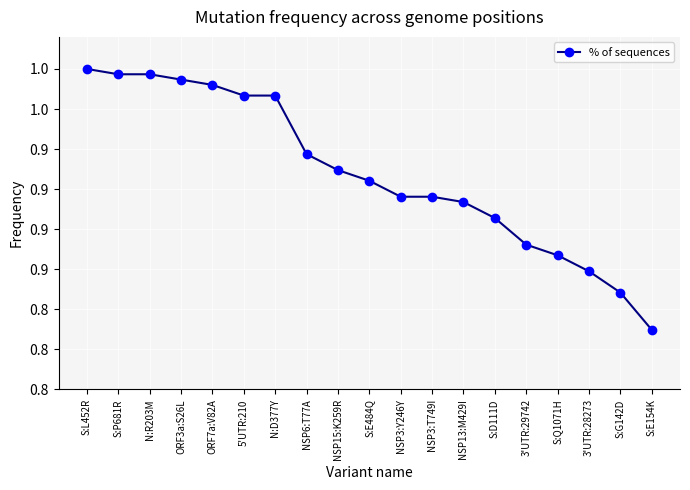

At which category does the chart reach its peak across all series?

S:L452R